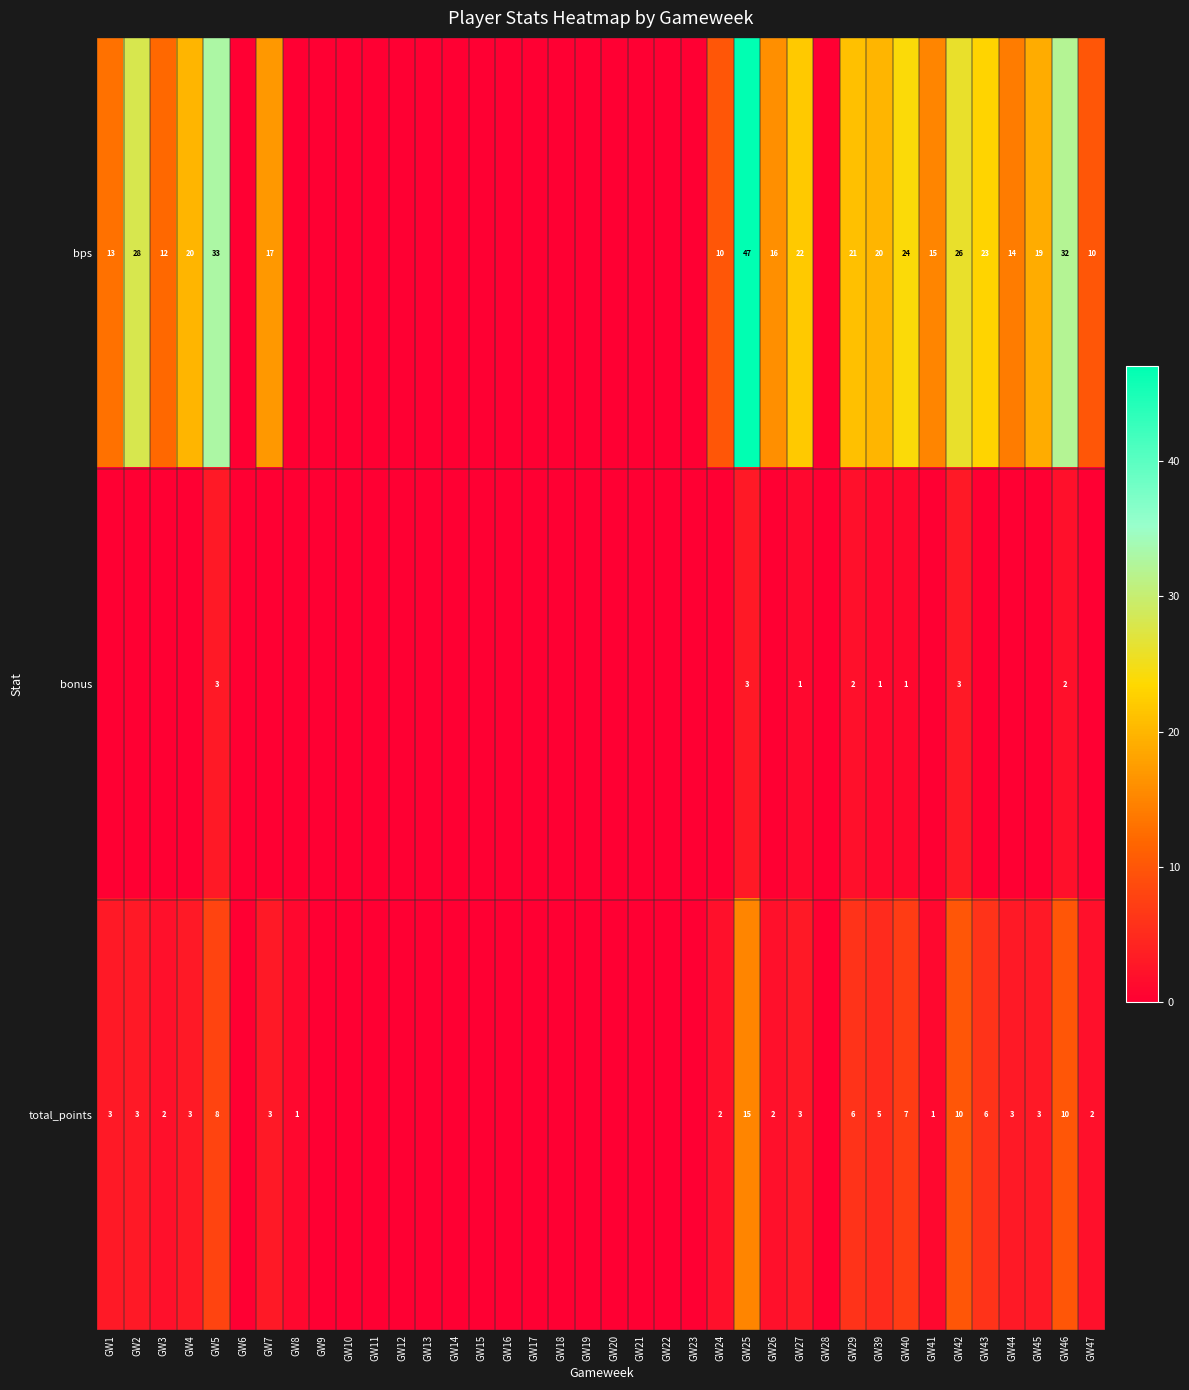

The value of total_points at GW7 is 4. True or false?

False